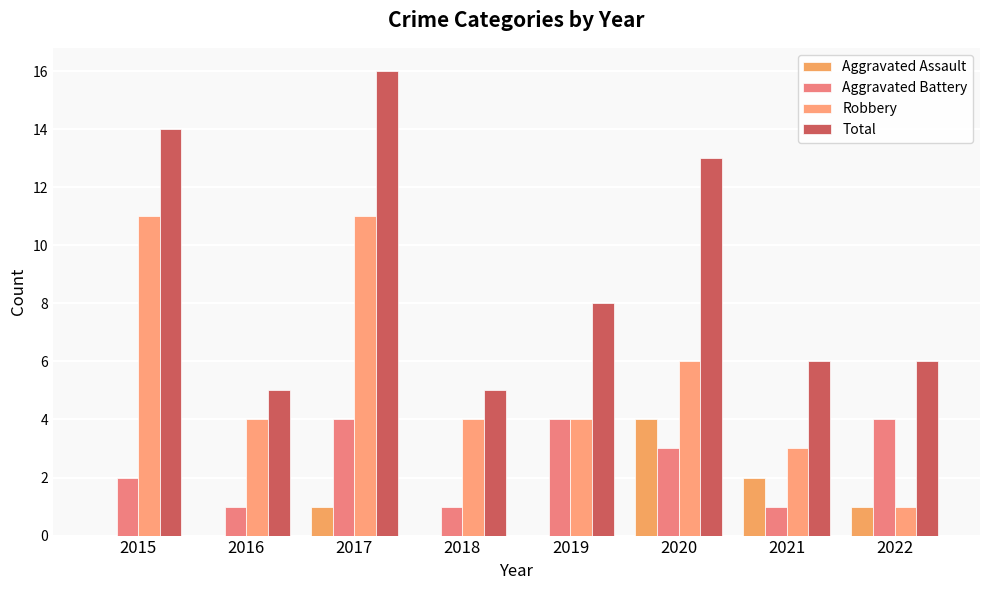

What is the average value of the Robbery series?

6